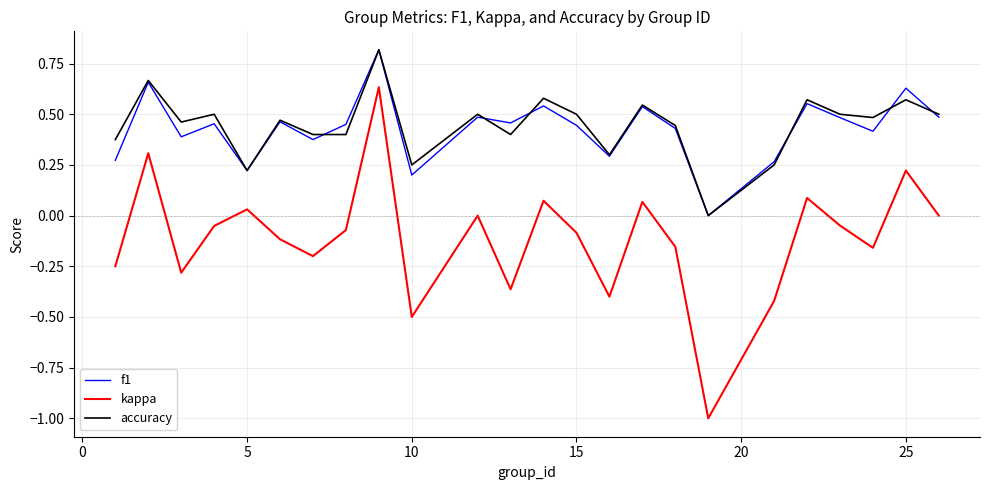

True or false: kappa and accuracy cross at least once.

False